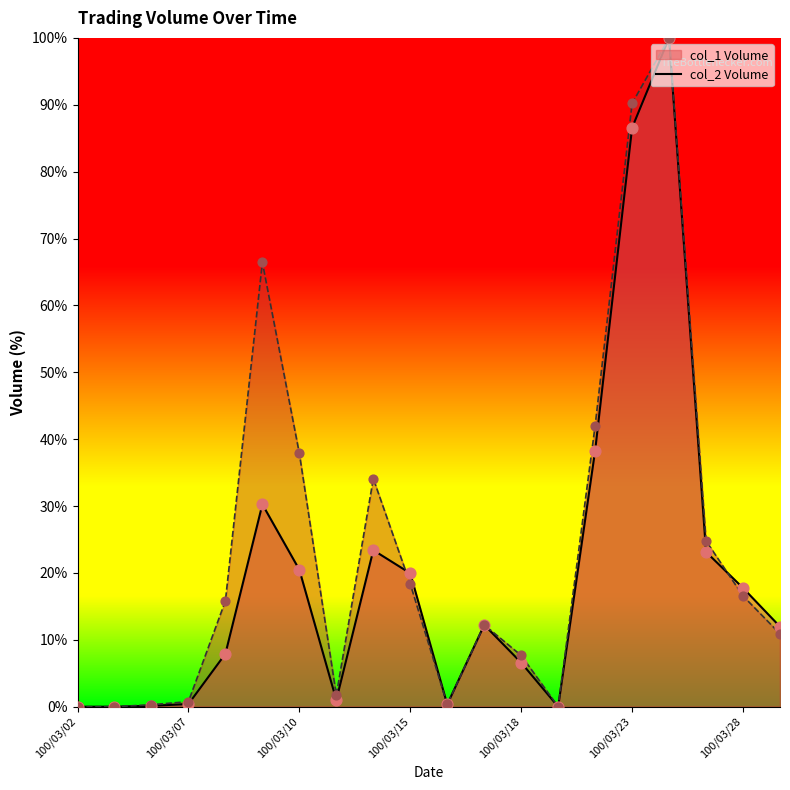

At how many categories does at least one series exceed 65?

3